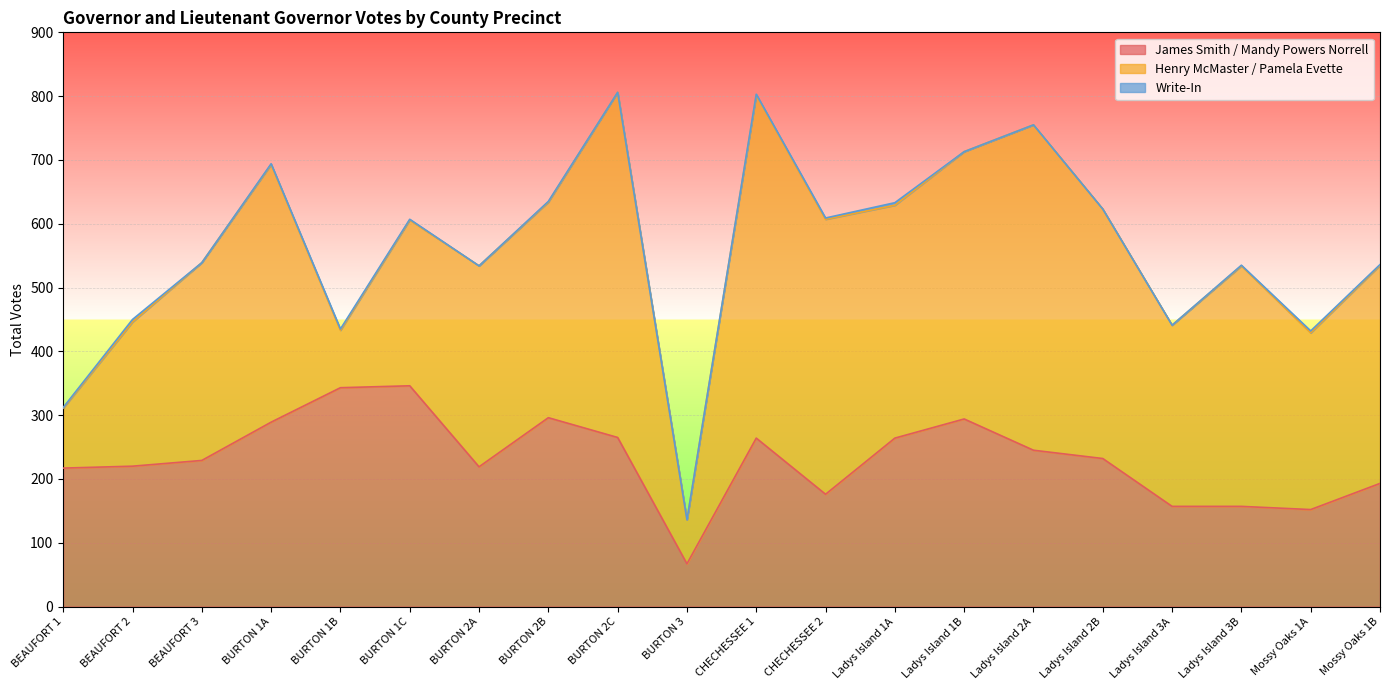

What position from the left is BEAUFORT 2?

2